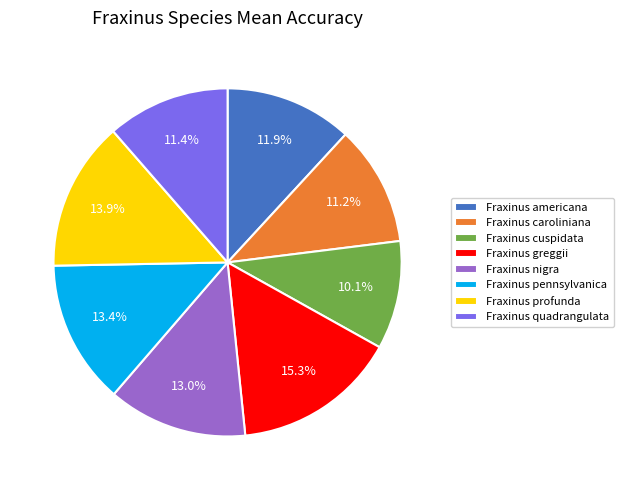

Does any single category account for the majority?

No